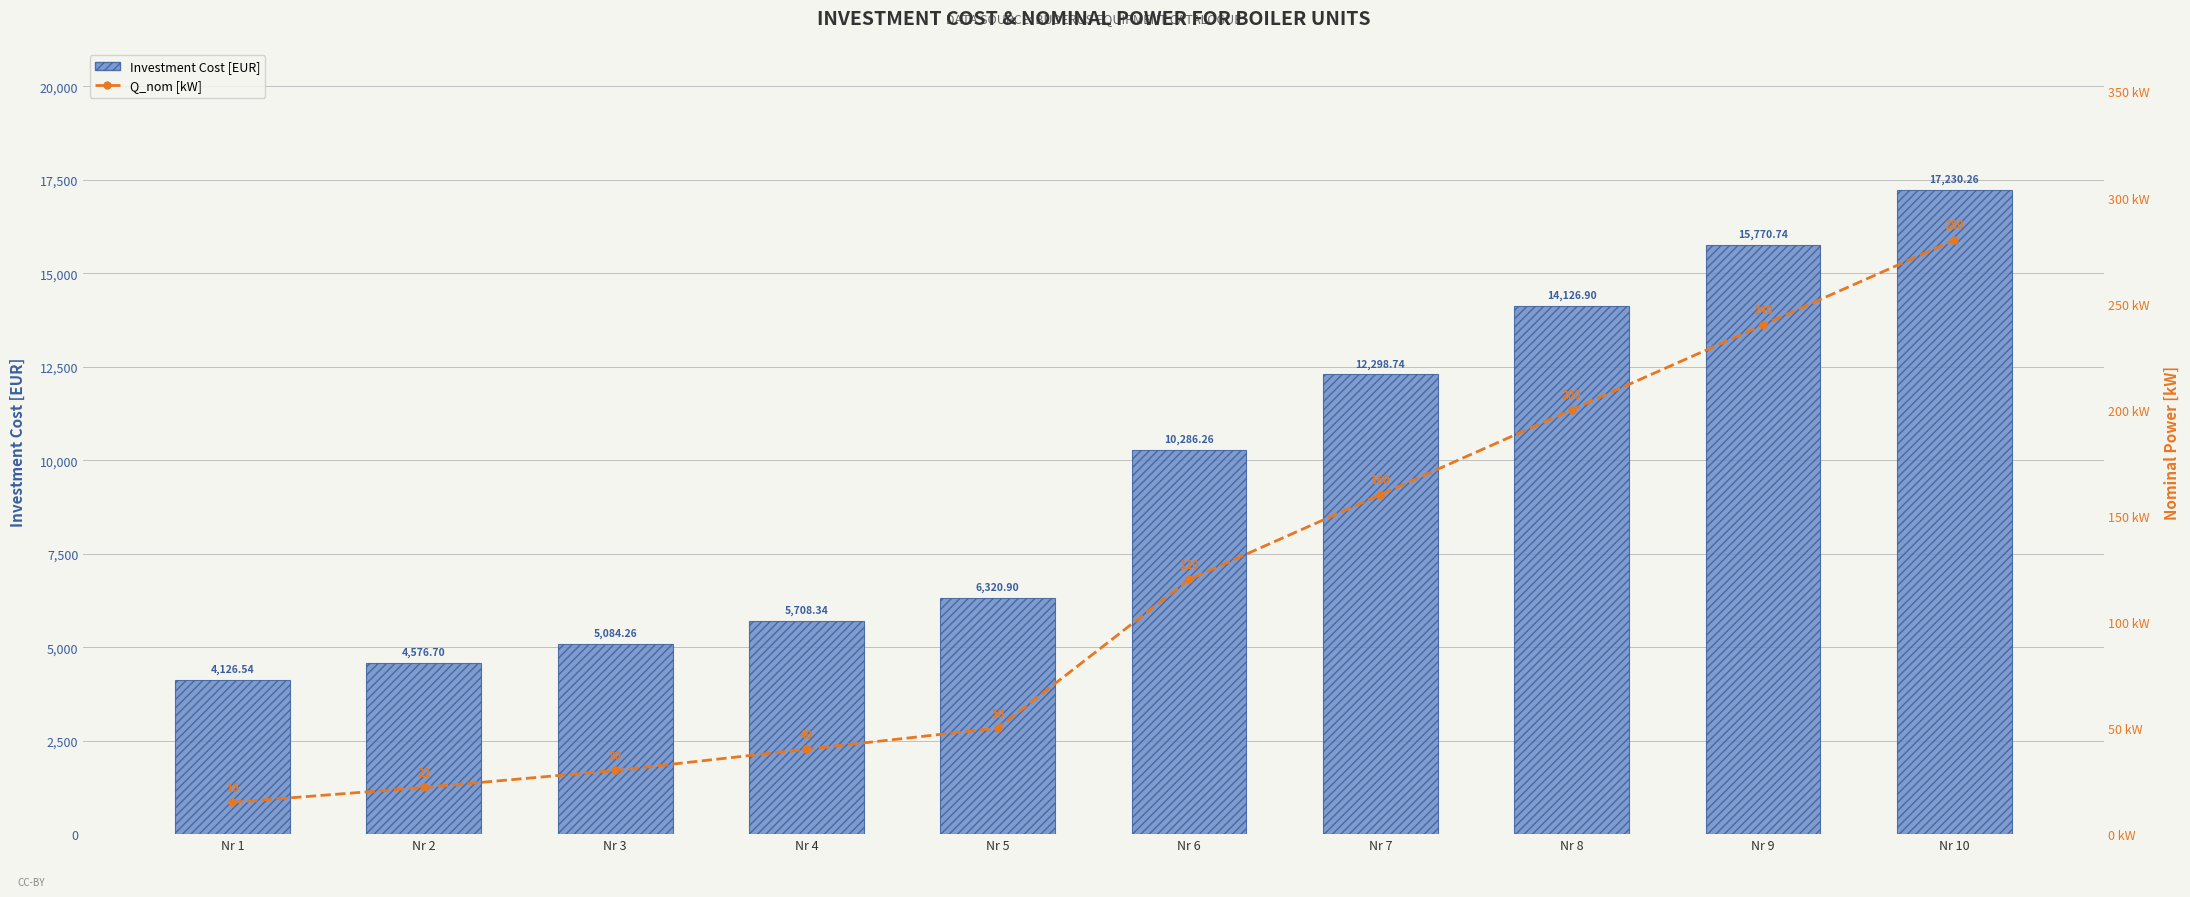

At how many categories does at least one series exceed 16353?

1